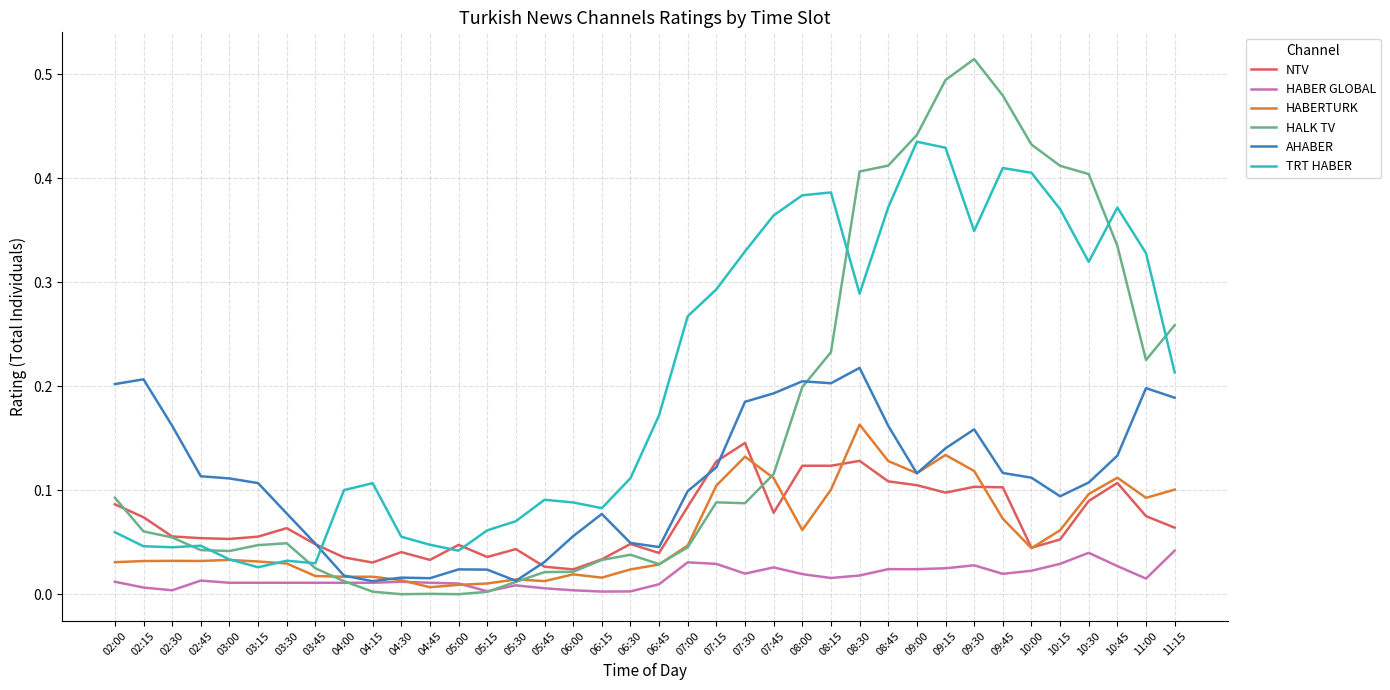

True or false: HALK TV has a value of 0.6 at 10:30.

False